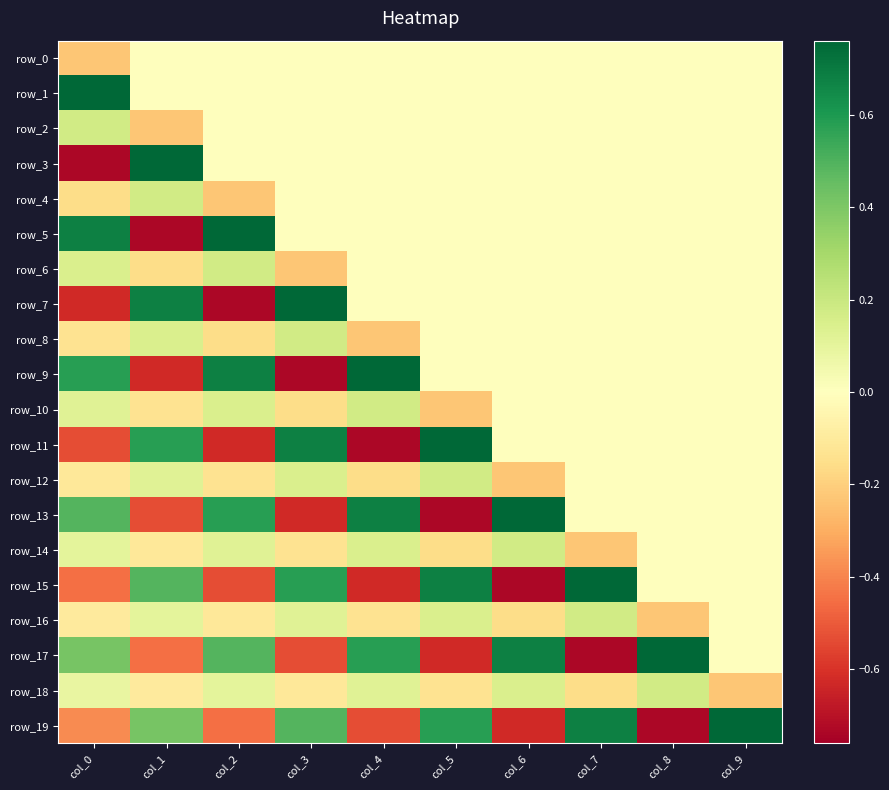

Reading right to left, what are all the values shown in this chart?

row_0: col_9=0.0	col_8=0.0	col_7=0.0	col_6=0.0	col_5=0.0	col_4=0.0	col_3=0.0	col_2=0.0	col_1=0.0	col_0=-0.2
row_1: col_9=0.0	col_8=0.0	col_7=0.0	col_6=0.0	col_5=0.0	col_4=0.0	col_3=0.0	col_2=0.0	col_1=0.0	col_0=0.8
row_2: col_9=0.0	col_8=0.0	col_7=0.0	col_6=0.0	col_5=0.0	col_4=0.0	col_3=0.0	col_2=0.0	col_1=-0.2	col_0=0.2
row_3: col_9=0.0	col_8=0.0	col_7=0.0	col_6=0.0	col_5=0.0	col_4=0.0	col_3=0.0	col_2=0.0	col_1=0.8	col_0=-0.7
row_4: col_9=0.0	col_8=0.0	col_7=0.0	col_6=0.0	col_5=0.0	col_4=0.0	col_3=0.0	col_2=-0.2	col_1=0.2	col_0=-0.2
row_5: col_9=0.0	col_8=0.0	col_7=0.0	col_6=0.0	col_5=0.0	col_4=0.0	col_3=0.0	col_2=0.8	col_1=-0.7	col_0=0.7
row_6: col_9=0.0	col_8=0.0	col_7=0.0	col_6=0.0	col_5=0.0	col_4=0.0	col_3=-0.2	col_2=0.2	col_1=-0.2	col_0=0.1
row_7: col_9=0.0	col_8=0.0	col_7=0.0	col_6=0.0	col_5=0.0	col_4=0.0	col_3=0.8	col_2=-0.7	col_1=0.7	col_0=-0.6
row_8: col_9=0.0	col_8=0.0	col_7=0.0	col_6=0.0	col_5=0.0	col_4=-0.2	col_3=0.2	col_2=-0.2	col_1=0.1	col_0=-0.1
row_9: col_9=0.0	col_8=0.0	col_7=0.0	col_6=0.0	col_5=0.0	col_4=0.8	col_3=-0.7	col_2=0.7	col_1=-0.6	col_0=0.6
row_10: col_9=0.0	col_8=0.0	col_7=0.0	col_6=0.0	col_5=-0.2	col_4=0.2	col_3=-0.2	col_2=0.1	col_1=-0.1	col_0=0.1
row_11: col_9=0.0	col_8=0.0	col_7=0.0	col_6=0.0	col_5=0.8	col_4=-0.7	col_3=0.7	col_2=-0.6	col_1=0.6	col_0=-0.5
row_12: col_9=0.0	col_8=0.0	col_7=0.0	col_6=-0.2	col_5=0.2	col_4=-0.2	col_3=0.1	col_2=-0.1	col_1=0.1	col_0=-0.1
row_13: col_9=0.0	col_8=0.0	col_7=0.0	col_6=0.8	col_5=-0.7	col_4=0.7	col_3=-0.6	col_2=0.6	col_1=-0.5	col_0=0.5
row_14: col_9=0.0	col_8=0.0	col_7=-0.2	col_6=0.2	col_5=-0.2	col_4=0.1	col_3=-0.1	col_2=0.1	col_1=-0.1	col_0=0.1
row_15: col_9=0.0	col_8=0.0	col_7=0.8	col_6=-0.7	col_5=0.7	col_4=-0.6	col_3=0.6	col_2=-0.5	col_1=0.5	col_0=-0.5
row_16: col_9=0.0	col_8=-0.2	col_7=0.2	col_6=-0.2	col_5=0.1	col_4=-0.1	col_3=0.1	col_2=-0.1	col_1=0.1	col_0=-0.1
row_17: col_9=0.0	col_8=0.8	col_7=-0.7	col_6=0.7	col_5=-0.6	col_4=0.6	col_3=-0.5	col_2=0.5	col_1=-0.5	col_0=0.4
row_18: col_9=-0.2	col_8=0.2	col_7=-0.2	col_6=0.1	col_5=-0.1	col_4=0.1	col_3=-0.1	col_2=0.1	col_1=-0.1	col_0=0.1
row_19: col_9=0.8	col_8=-0.7	col_7=0.7	col_6=-0.6	col_5=0.6	col_4=-0.5	col_3=0.5	col_2=-0.5	col_1=0.4	col_0=-0.4